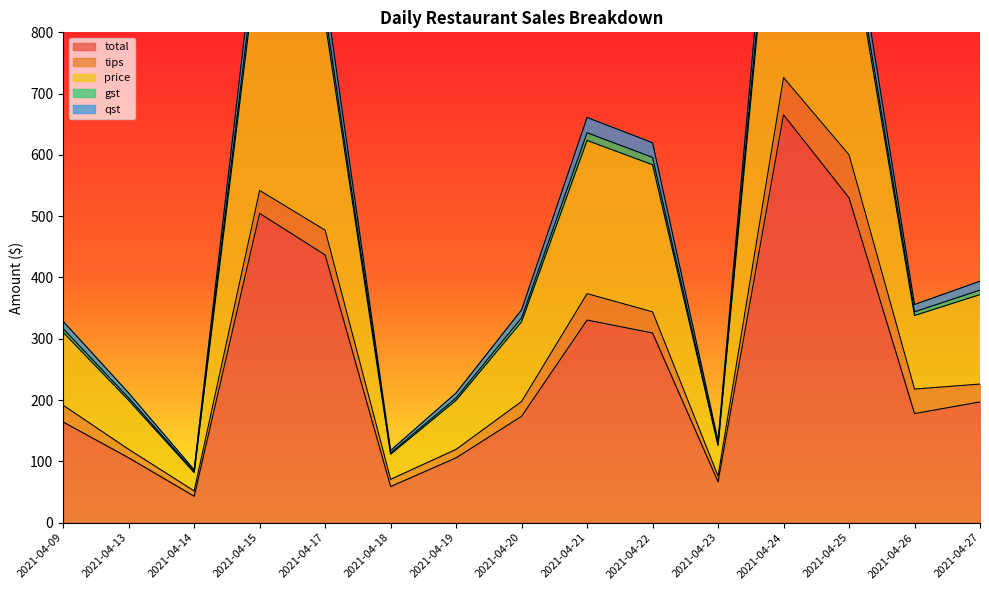

Which label corresponds to the smallest value in the chart?

2021-04-14